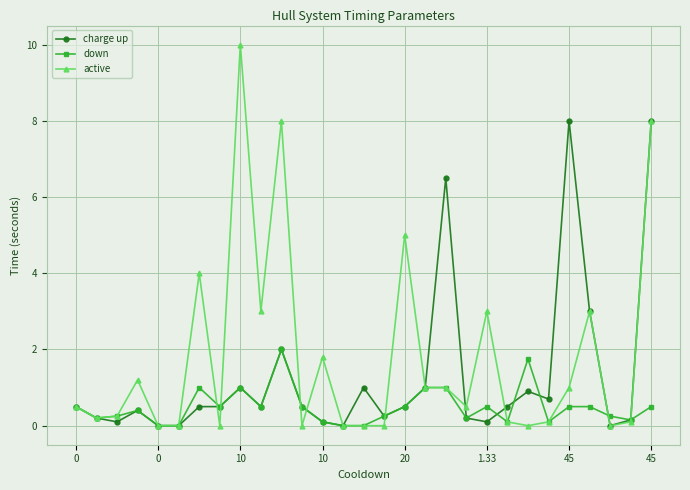

What is the value of the down point at the 26th from the left?

0.5